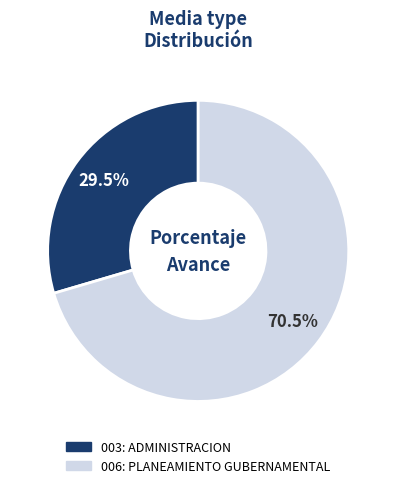

Count the number of slices in the pie.

2